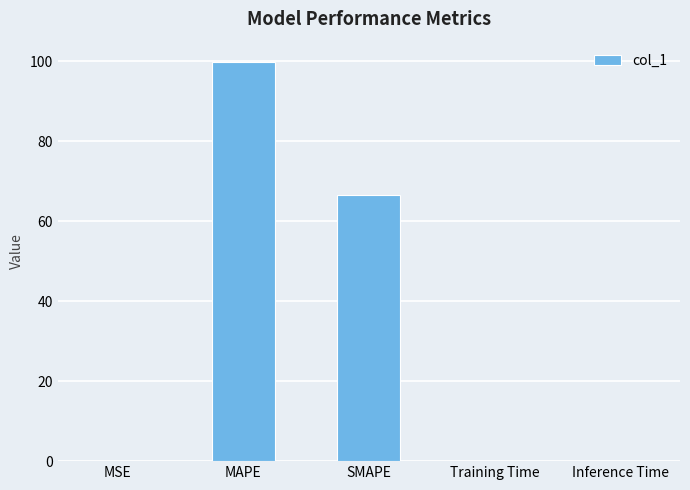

The value at Training Time is 0.0. True or false?

True